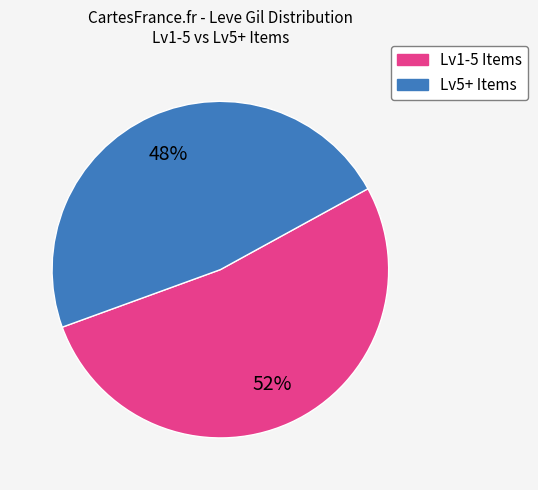

Is there a majority slice in this chart?

Yes